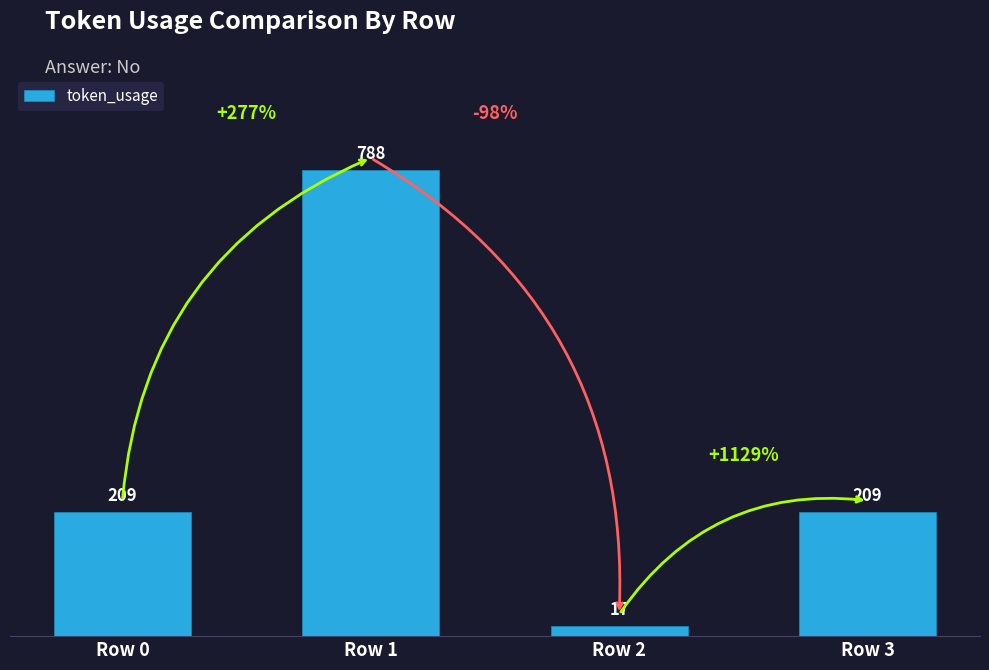

Count the values in the range 209 to 788.

3